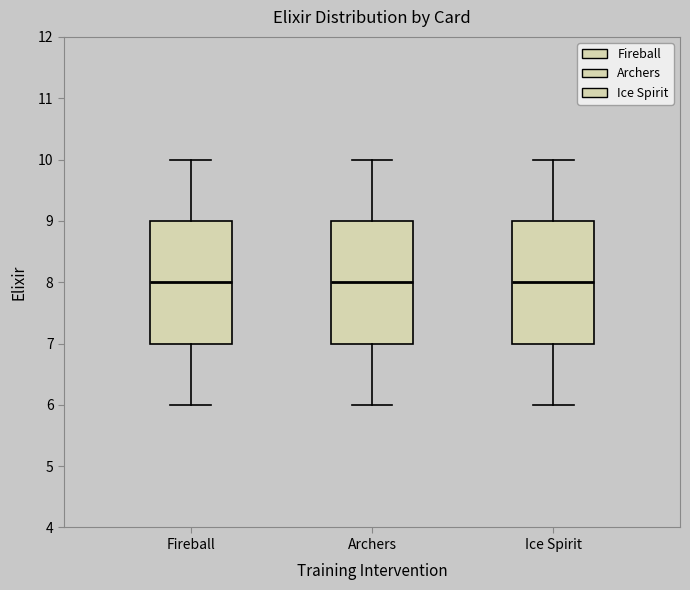

Reading left to right, transcribe this box plot: for each box, give where its median line is, the range the box spans, and where its two whiskers end, as read against the y-axis. The values are not printed on the chart, so give them approximately, as read against the axis.

Fireball: median 8, box 7 to 9, whiskers 6 to 10
Archers: median 8, box 7 to 9, whiskers 6 to 10
Ice Spirit: median 8, box 7 to 9, whiskers 6 to 10